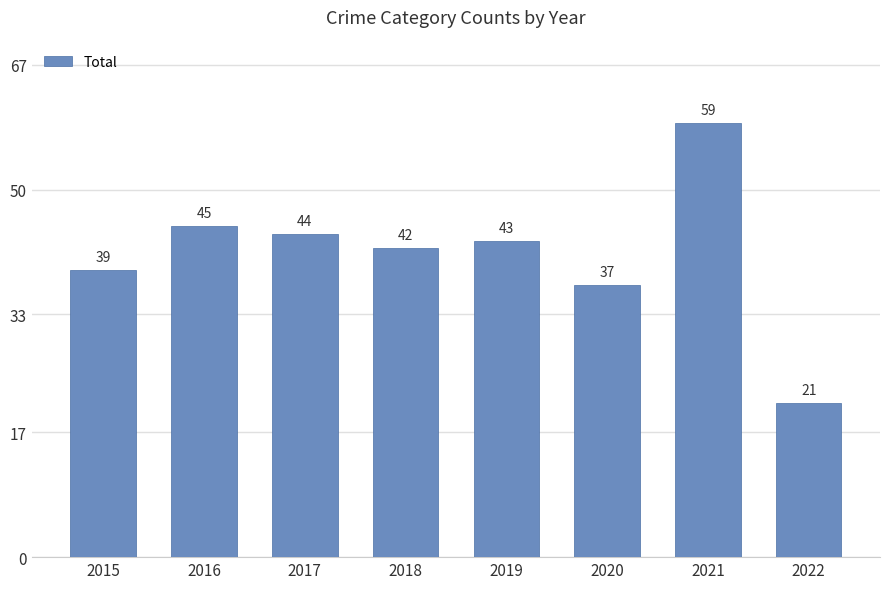

What is the difference between the values at 2021 and 2016?

14